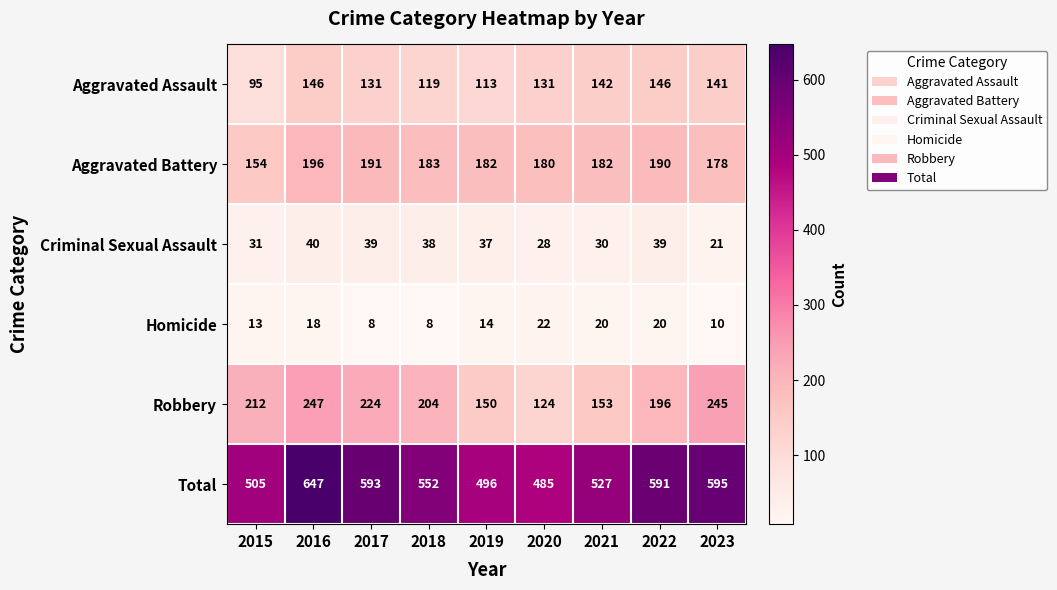

At which category is the sum across all series the highest?

2016